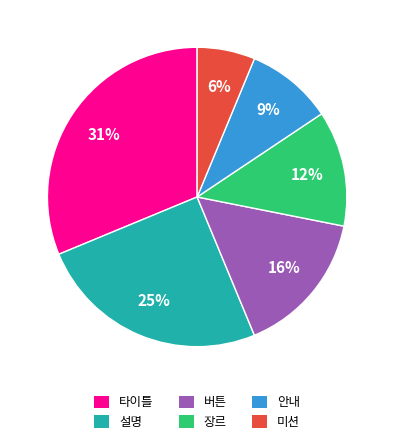

To the nearest percent, what portion does 설명 represent?

25%